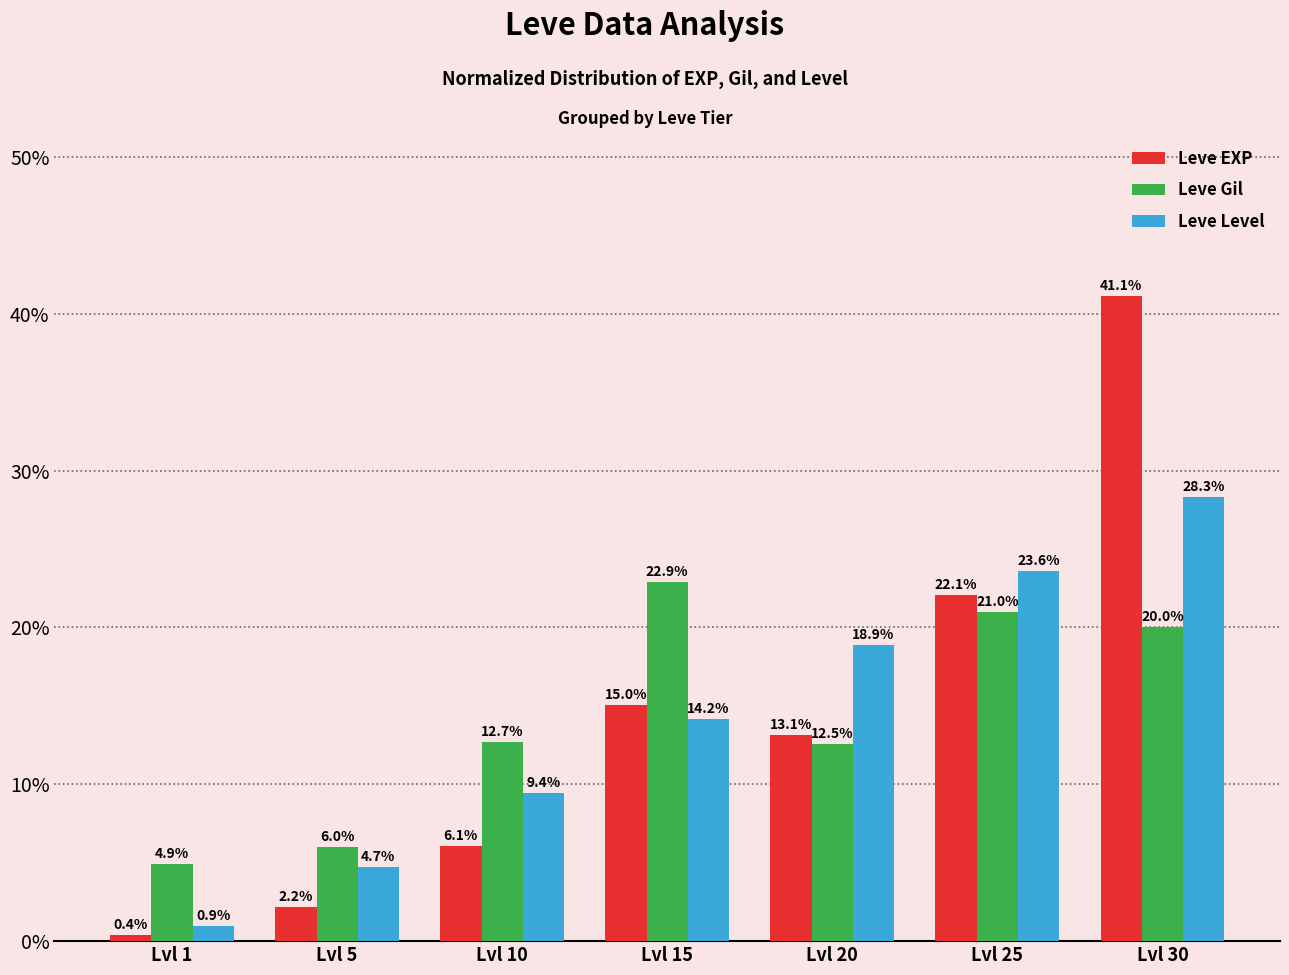

List the series in order of their peak value, highest first.

Leve EXP, Leve Level, Leve Gil